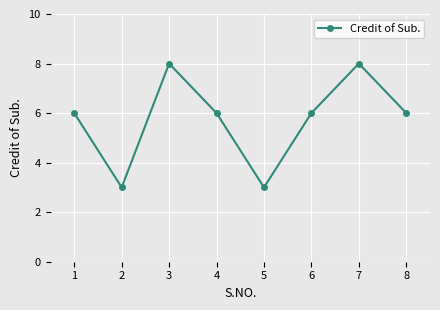

What is the change in value from 5 to 8?

+3